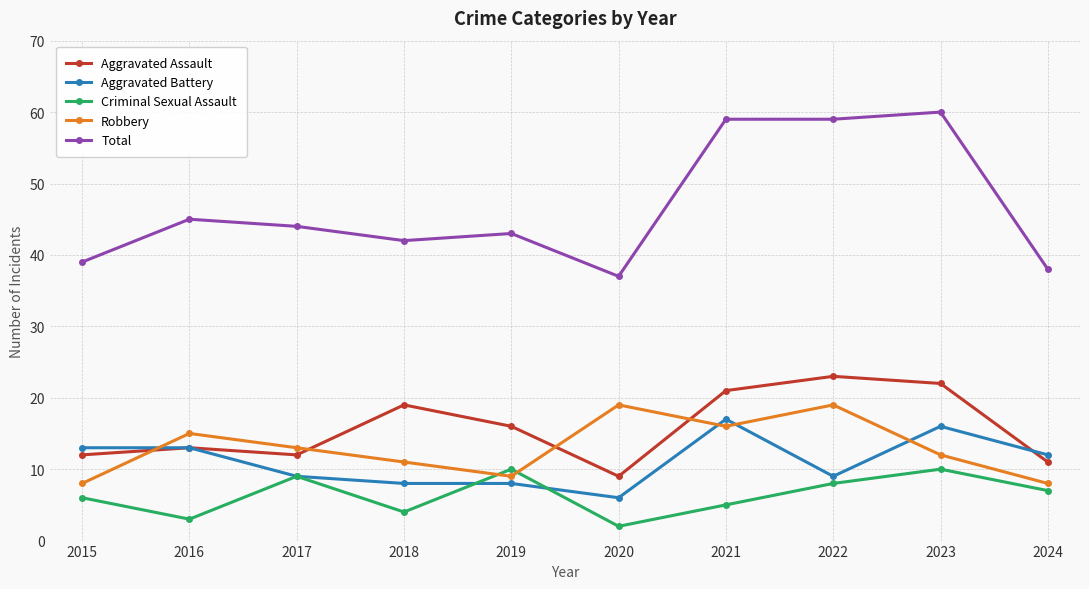

Reading left to right, extract all data points from this chart.

Aggravated Assault: 2015=12	2016=13	2017=12	2018=19	2019=16	2020=9	2021=21	2022=23	2023=22	2024=11
Aggravated Battery: 2015=13	2016=13	2017=9	2018=8	2019=8	2020=6	2021=17	2022=9	2023=16	2024=12
Criminal Sexual Assault: 2015=6	2016=3	2017=9	2018=4	2019=10	2020=2	2021=5	2022=8	2023=10	2024=7
Robbery: 2015=8	2016=15	2017=13	2018=11	2019=9	2020=19	2021=16	2022=19	2023=12	2024=8
Total: 2015=39	2016=45	2017=44	2018=42	2019=43	2020=37	2021=59	2022=59	2023=60	2024=38